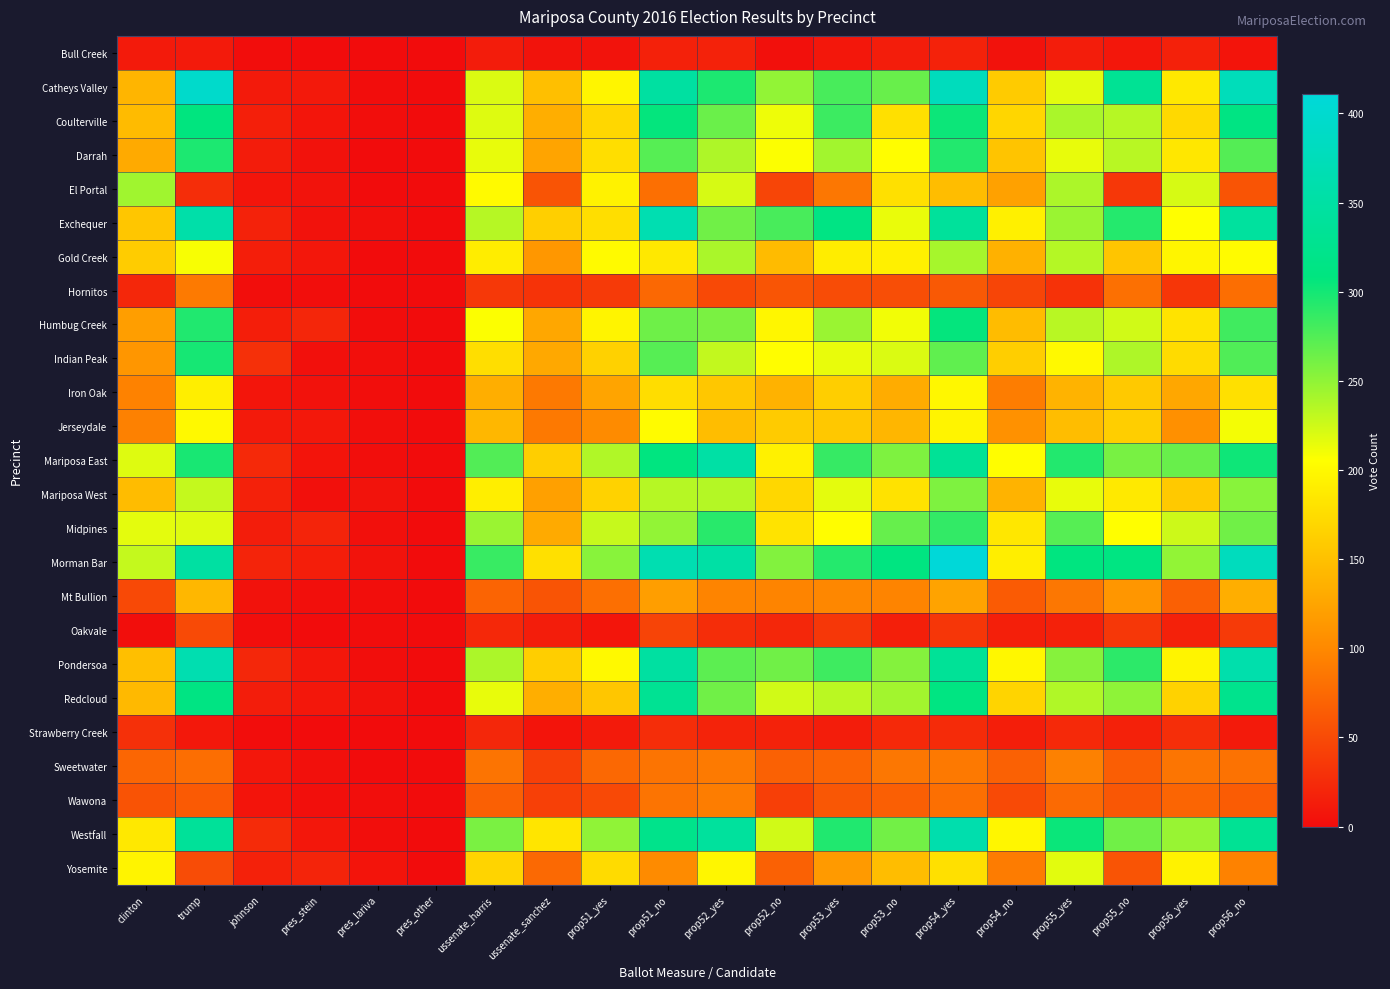

Which series has the widest spread of values?

Morman Bar